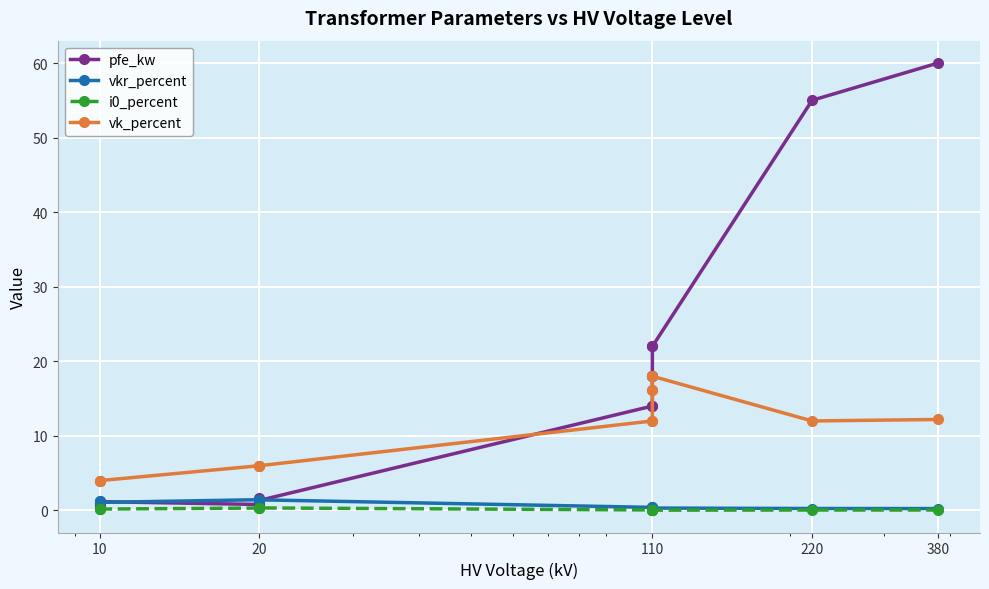

Is this an area chart (filled region under the line)?

No